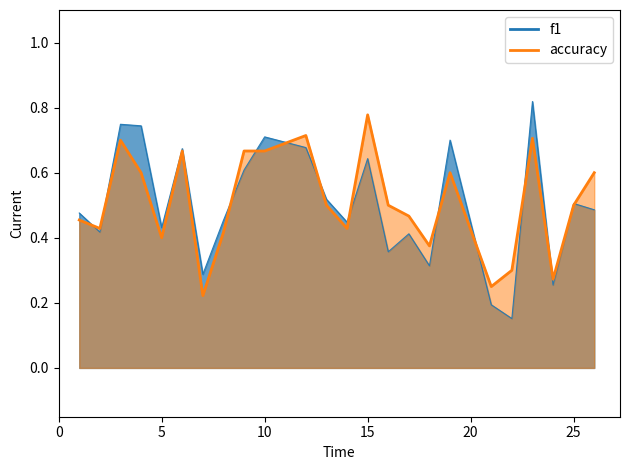

Which has a higher value, 4 or 9?

9